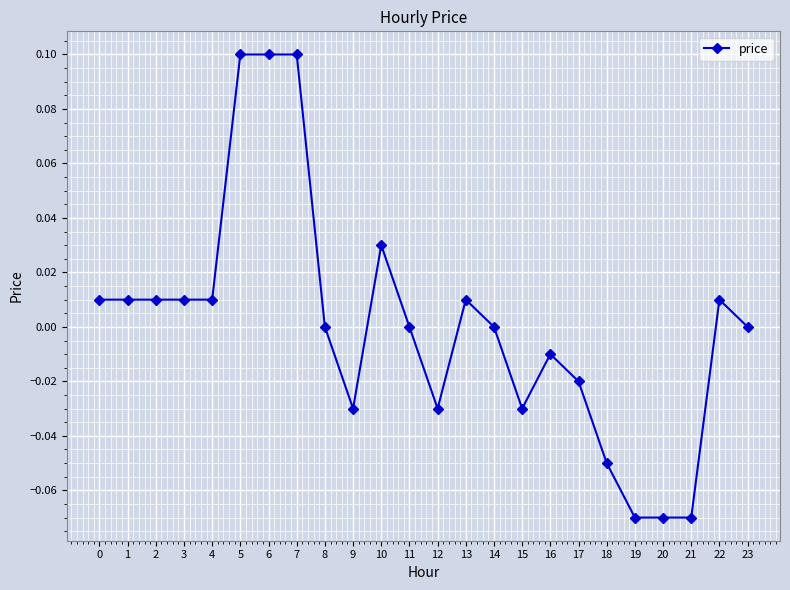

What is the greatest value displayed?

0.1